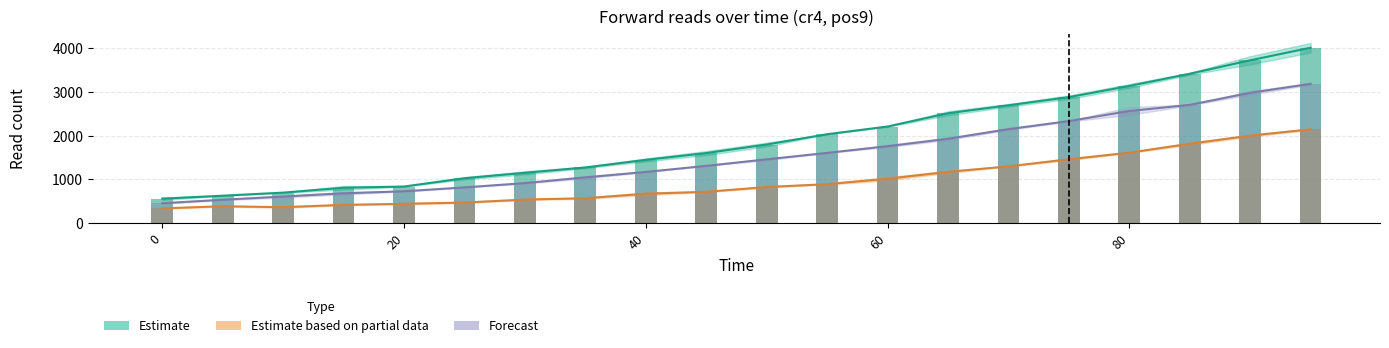

How many data points in ord1_pos9_it1 cr4 fwd (rep2) are less than 1797?

10